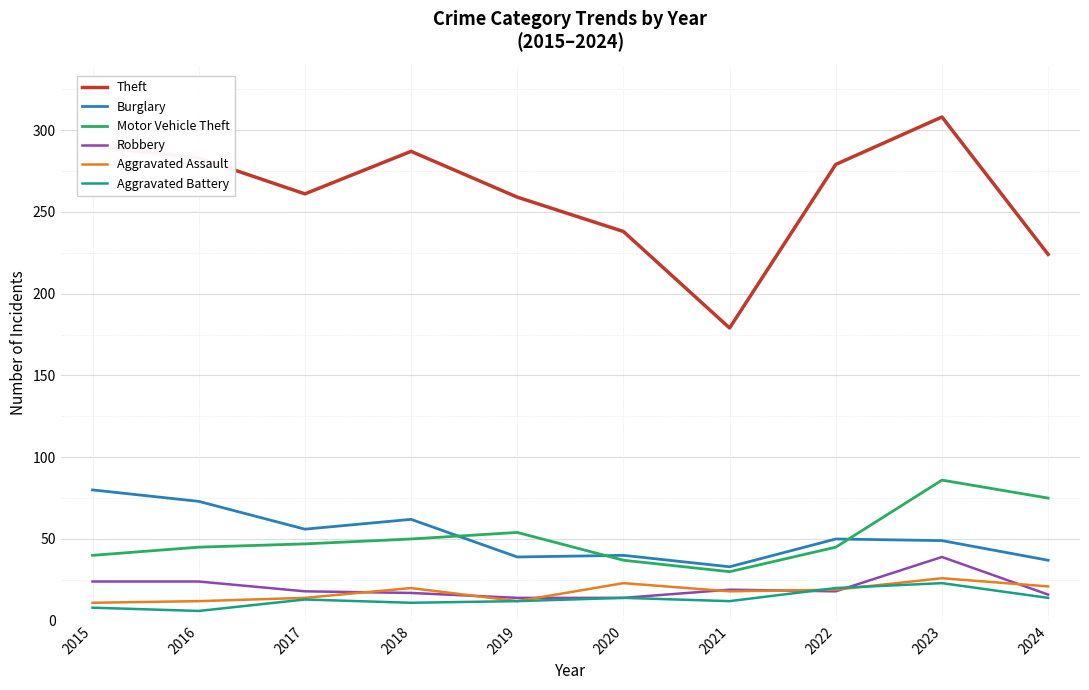

The Motor Vehicle Theft series shows 30 at 2021. True or false?

True